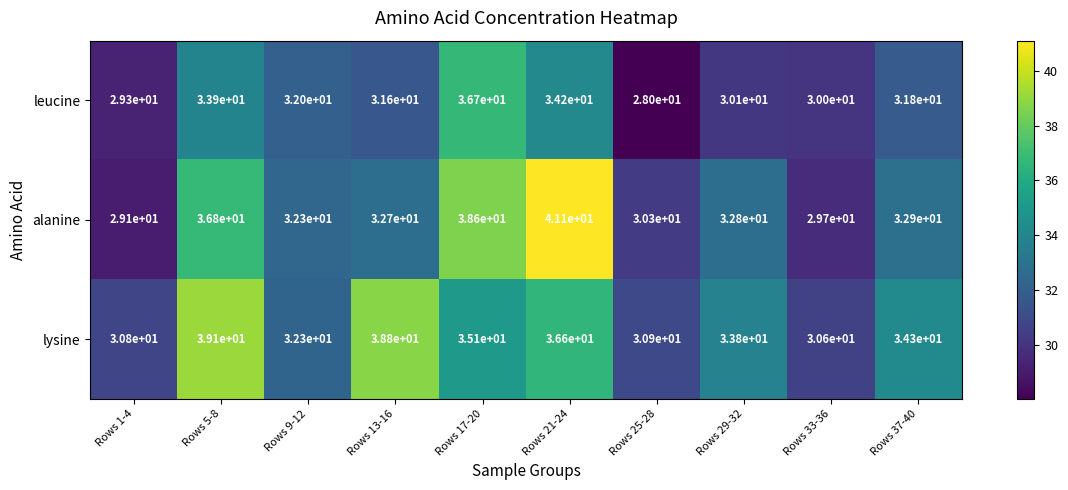

True or false: leucine has a value of 10.9 at Rows 17-20.

False